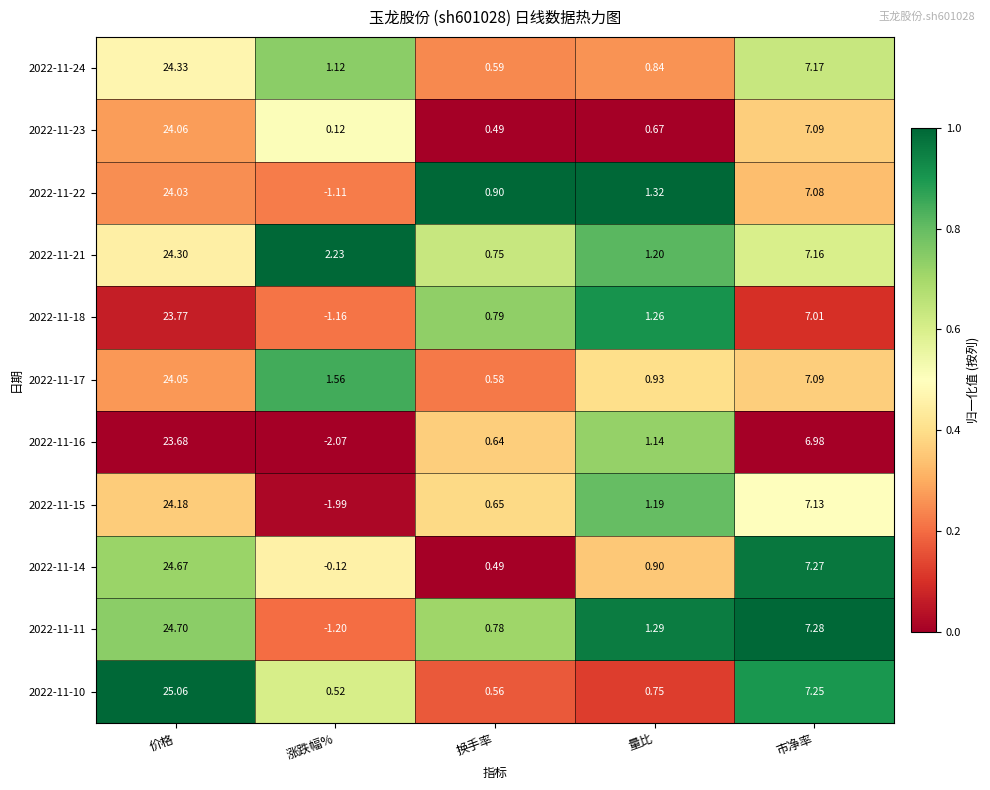

How many data points does each series have?

5